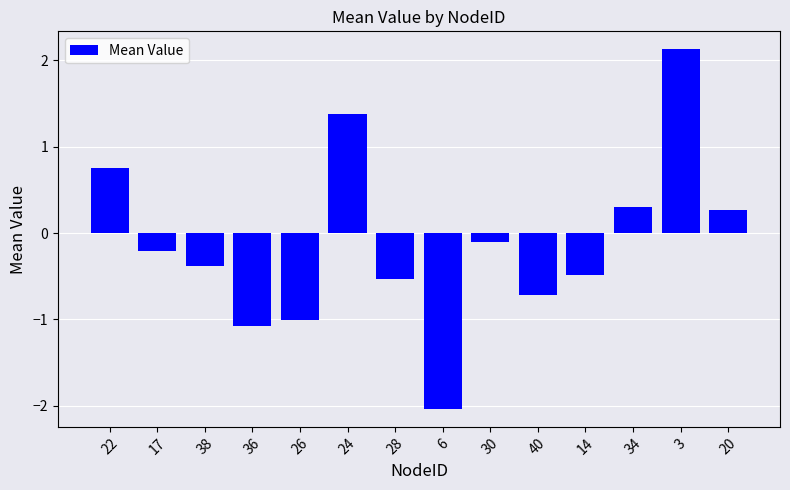

What is the difference between the values at 38 and 3?

2.5